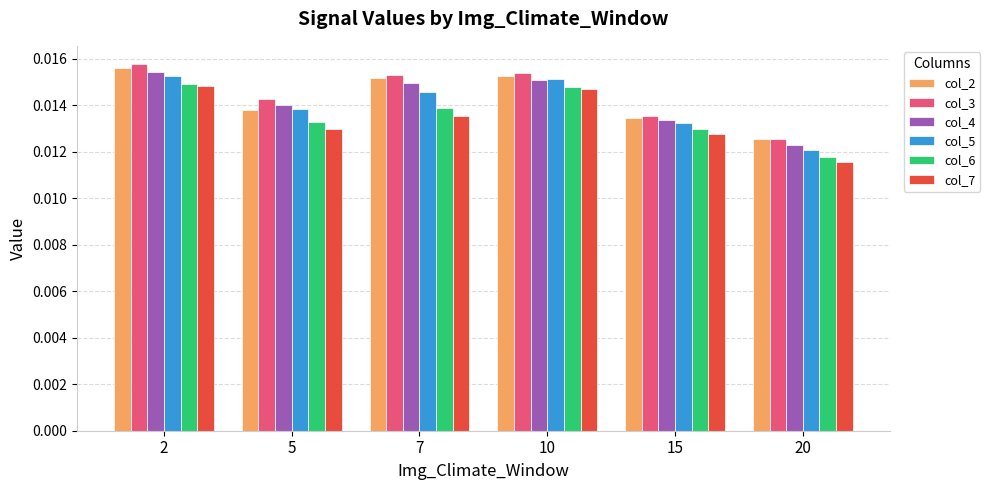

Which series has the largest range (max minus min)?

col_7